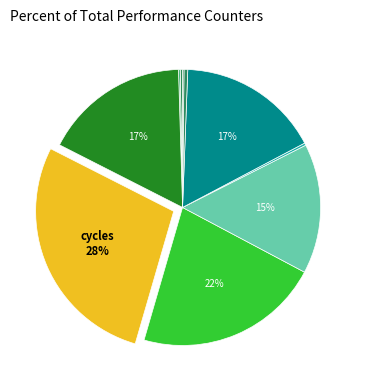

Which slice is the largest?

cycles